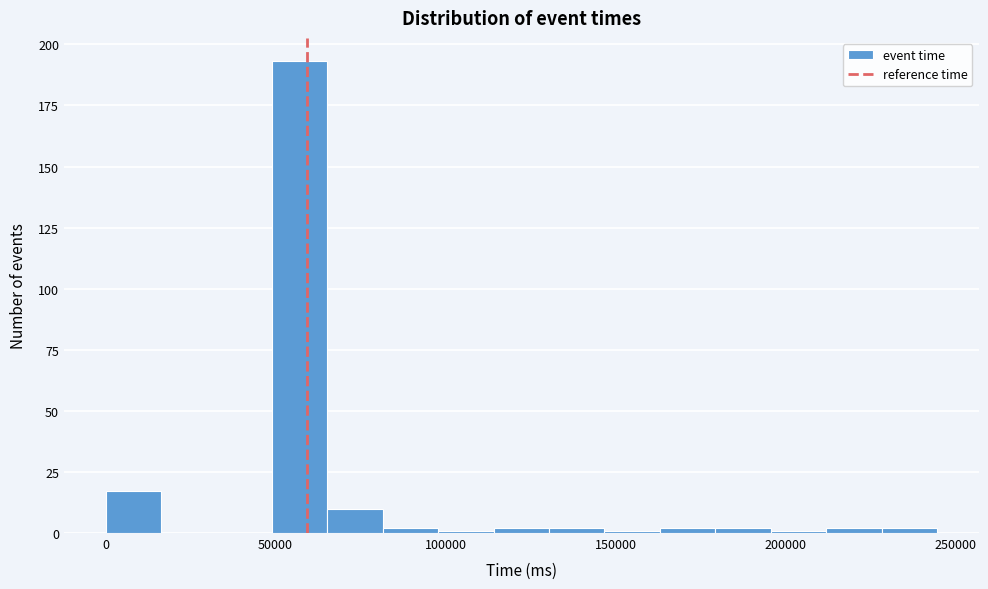

Read against the x-axis, roughly where is the centre of the tallest bar?

55000